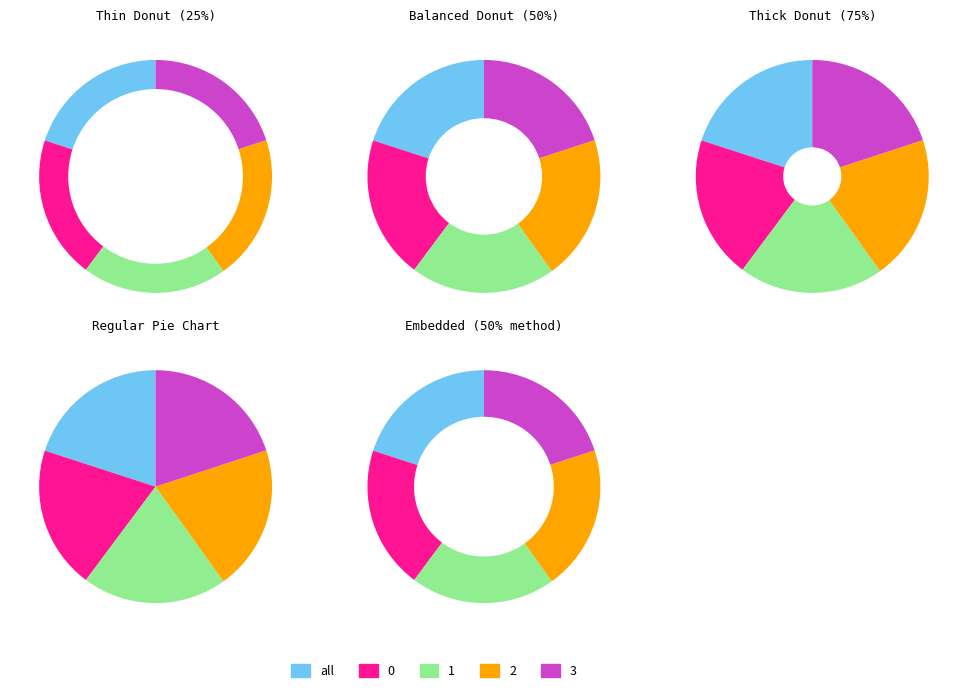

What percentage do 3 and 2 together represent?

40.1%